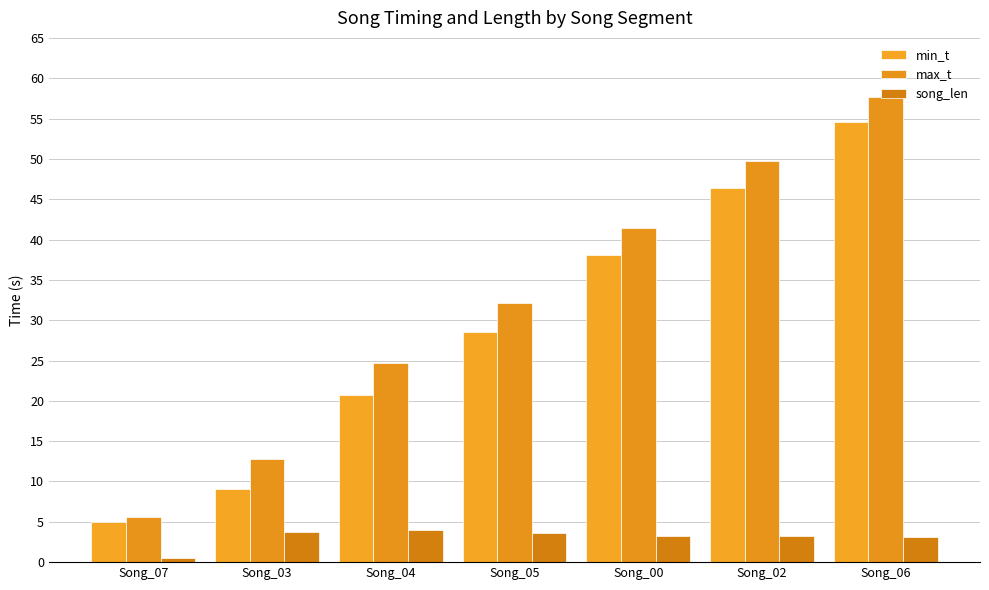

Rank the series by their maximum value, from highest to lowest.

max_t, min_t, song_len